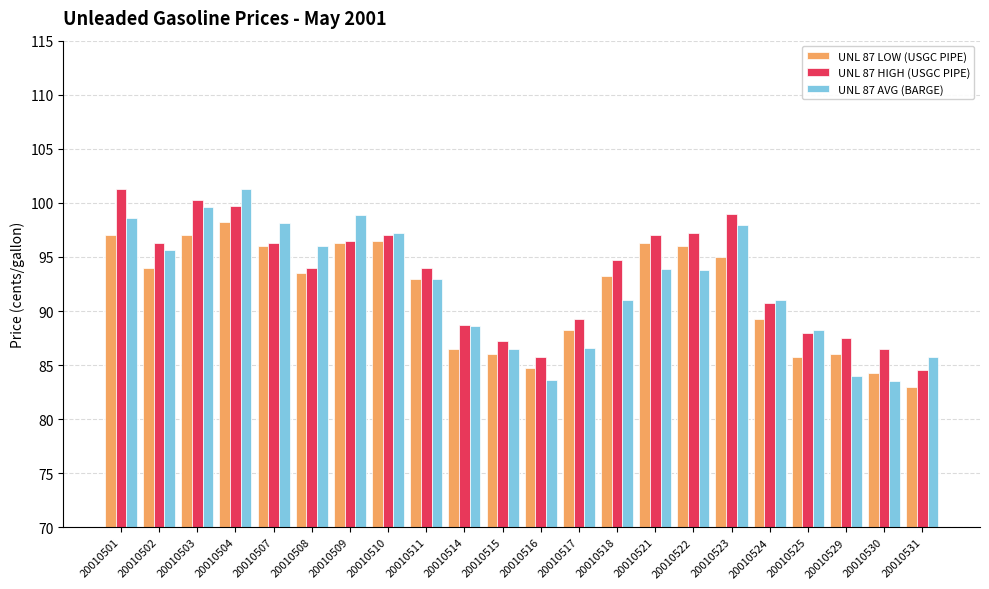

What is the average value of the UNL 87 LOW (USGC PIPE) series?

91.6